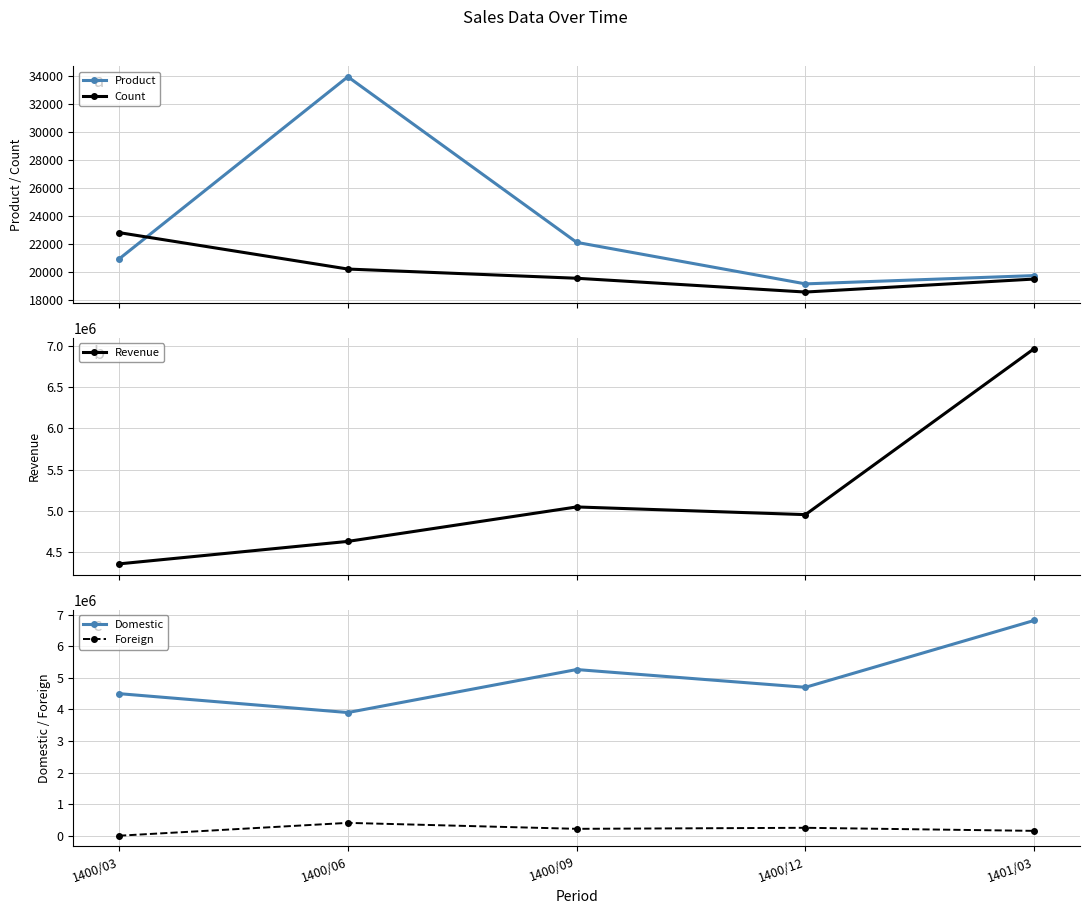

Does the chart have visible grid lines?

Yes